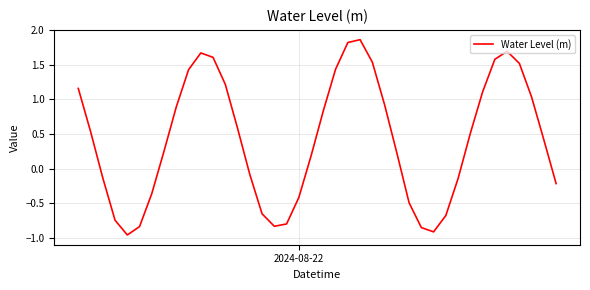

What is the difference between the maximum and minimum values?

2.8